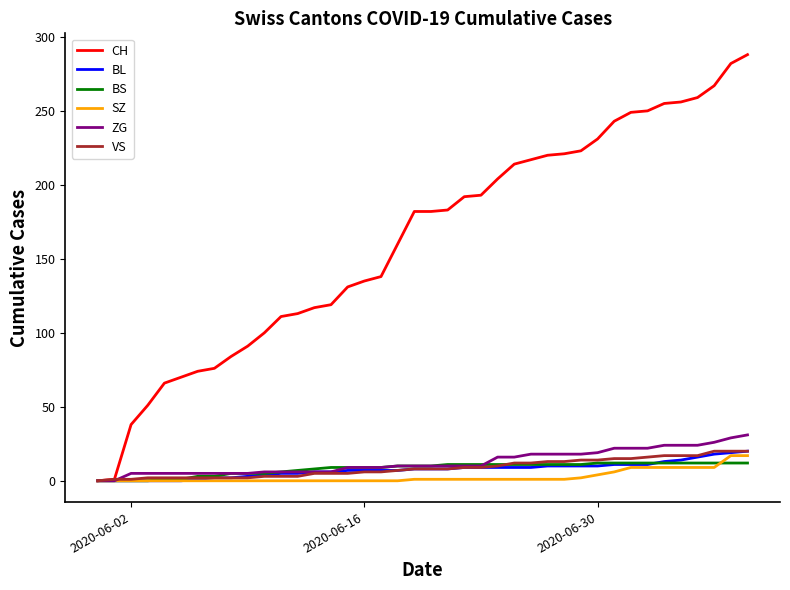

What is the average value of the SZ series?

3